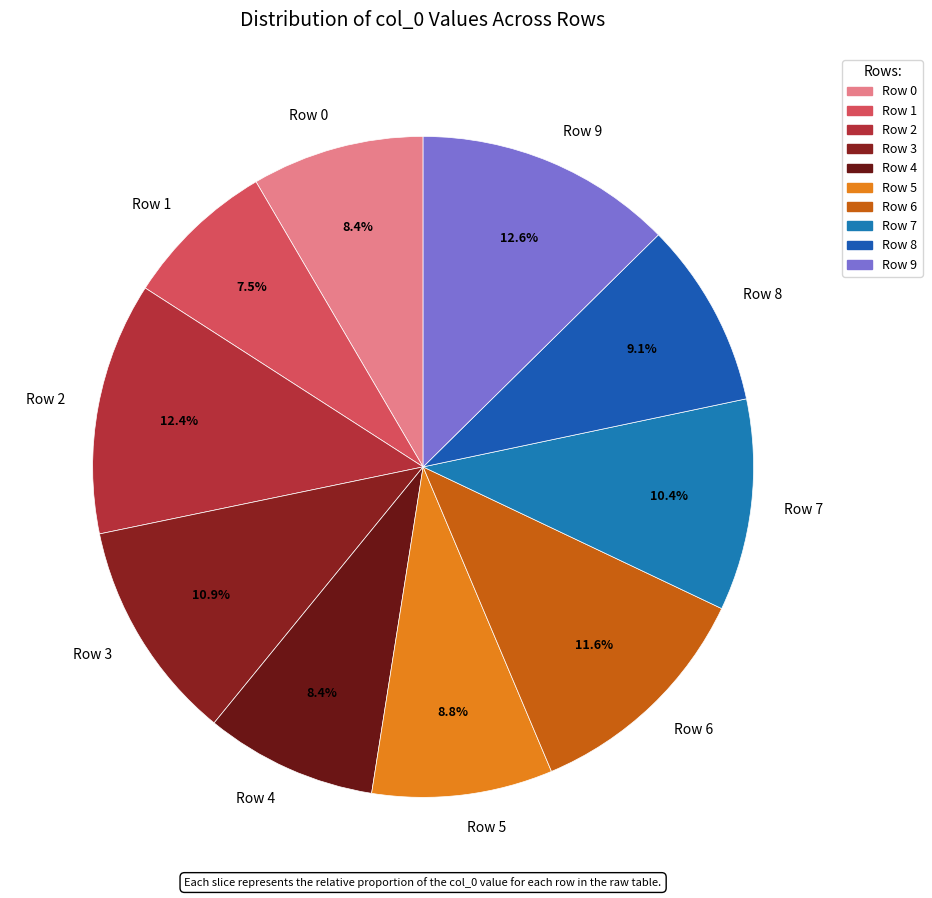

Which slice is the smallest?

Row 1